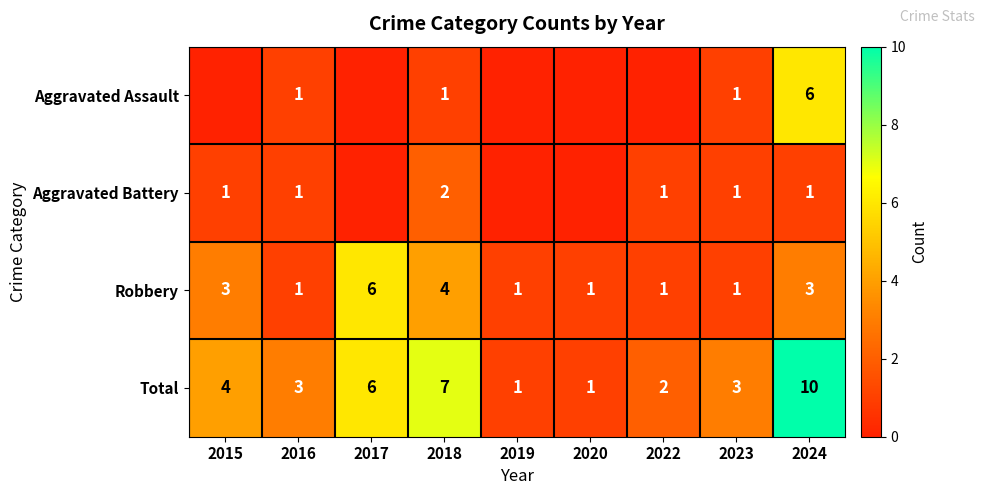

What is the spread (max minus min) of values at 2016?

2